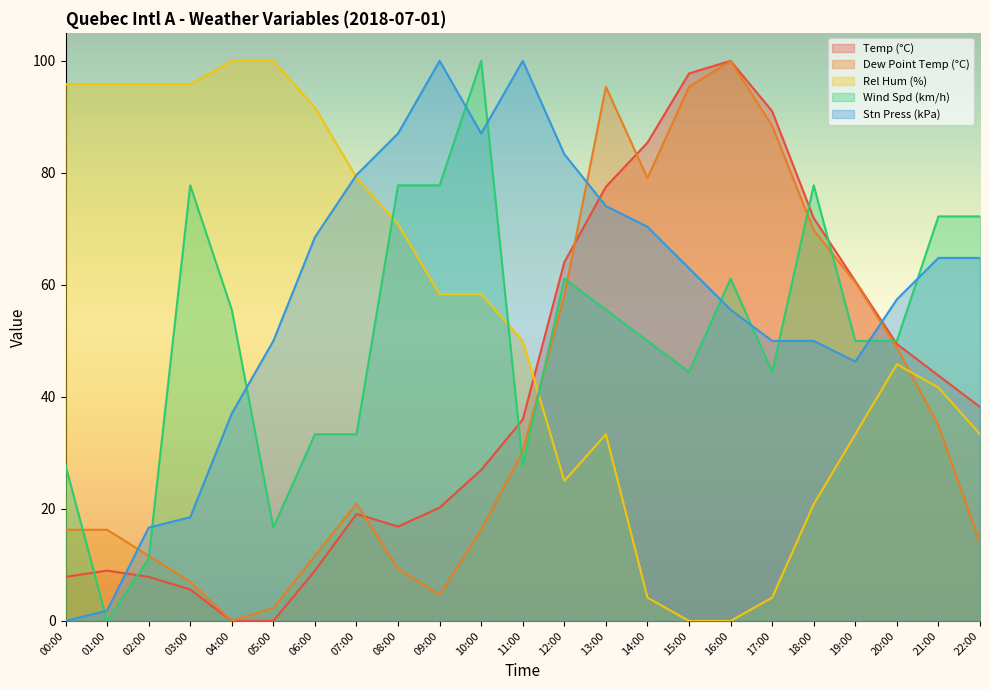

What is the difference between the maximum and minimum values in the Temp (°C) series?

100.0